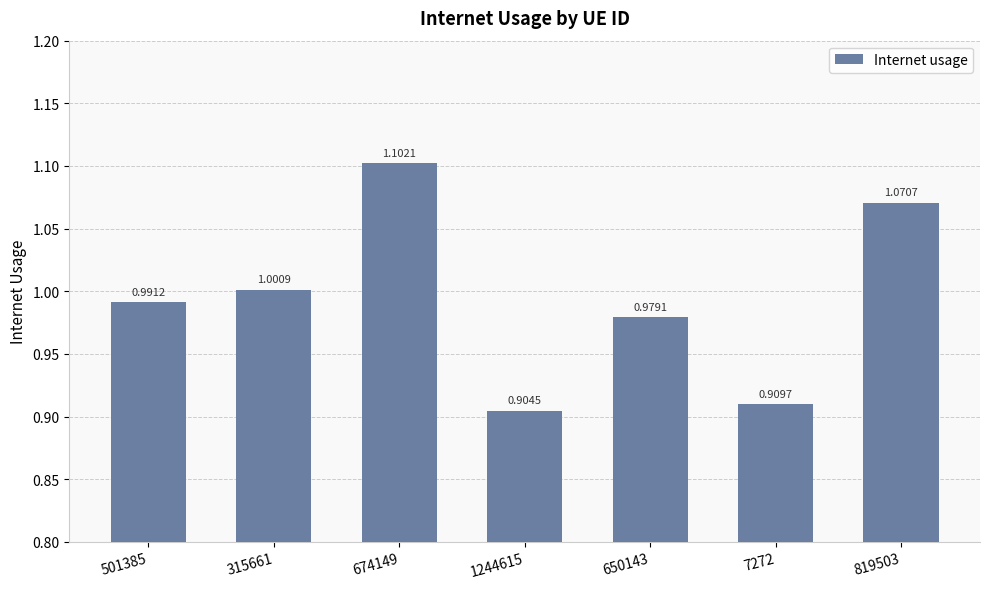

What is the sum of the values at 7272 and 819503?

2.0